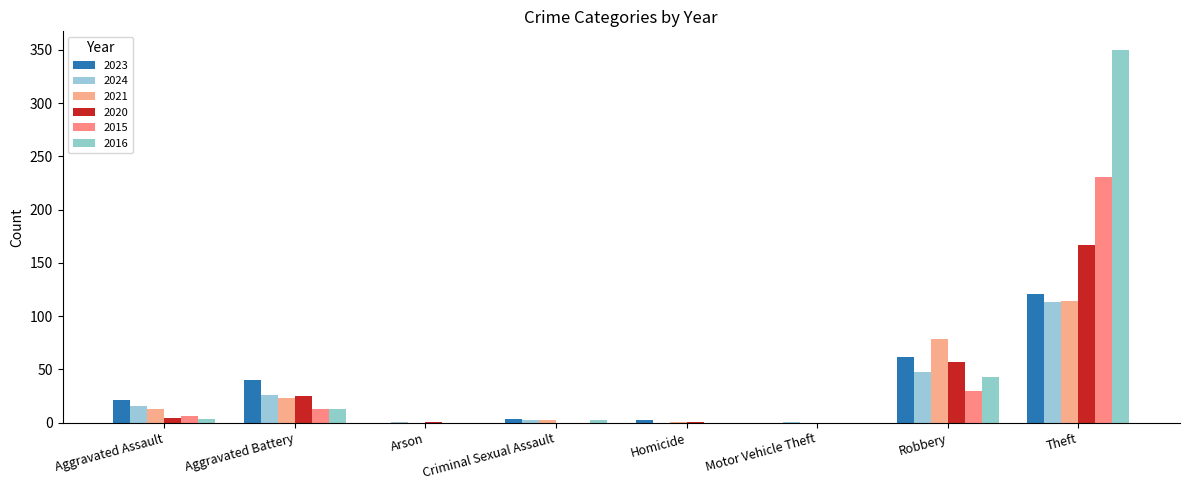

Reading left to right, what are all the values shown in this chart?

2023: Aggravated Assault=21	Aggravated Battery=40	Arson=0	Criminal Sexual Assault=3	Homicide=2	Motor Vehicle Theft=0	Robbery=62	Theft=121
2024: Aggravated Assault=16	Aggravated Battery=26	Arson=1	Criminal Sexual Assault=2	Homicide=0	Motor Vehicle Theft=1	Robbery=48	Theft=113
2021: Aggravated Assault=13	Aggravated Battery=23	Arson=0	Criminal Sexual Assault=2	Homicide=1	Motor Vehicle Theft=0	Robbery=79	Theft=114
2020: Aggravated Assault=4	Aggravated Battery=25	Arson=1	Criminal Sexual Assault=0	Homicide=1	Motor Vehicle Theft=0	Robbery=57	Theft=167
2015: Aggravated Assault=6	Aggravated Battery=13	Arson=0	Criminal Sexual Assault=0	Homicide=0	Motor Vehicle Theft=0	Robbery=30	Theft=231
2016: Aggravated Assault=3	Aggravated Battery=13	Arson=0	Criminal Sexual Assault=2	Homicide=0	Motor Vehicle Theft=0	Robbery=43	Theft=350